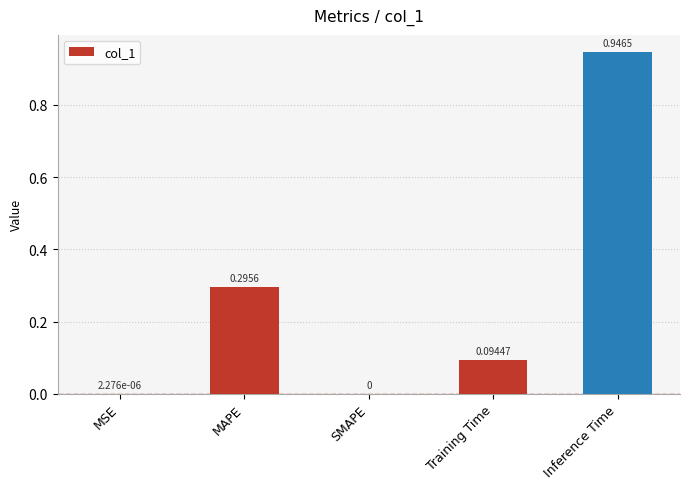

At which category does the chart reach its peak across all series?

Inference Time